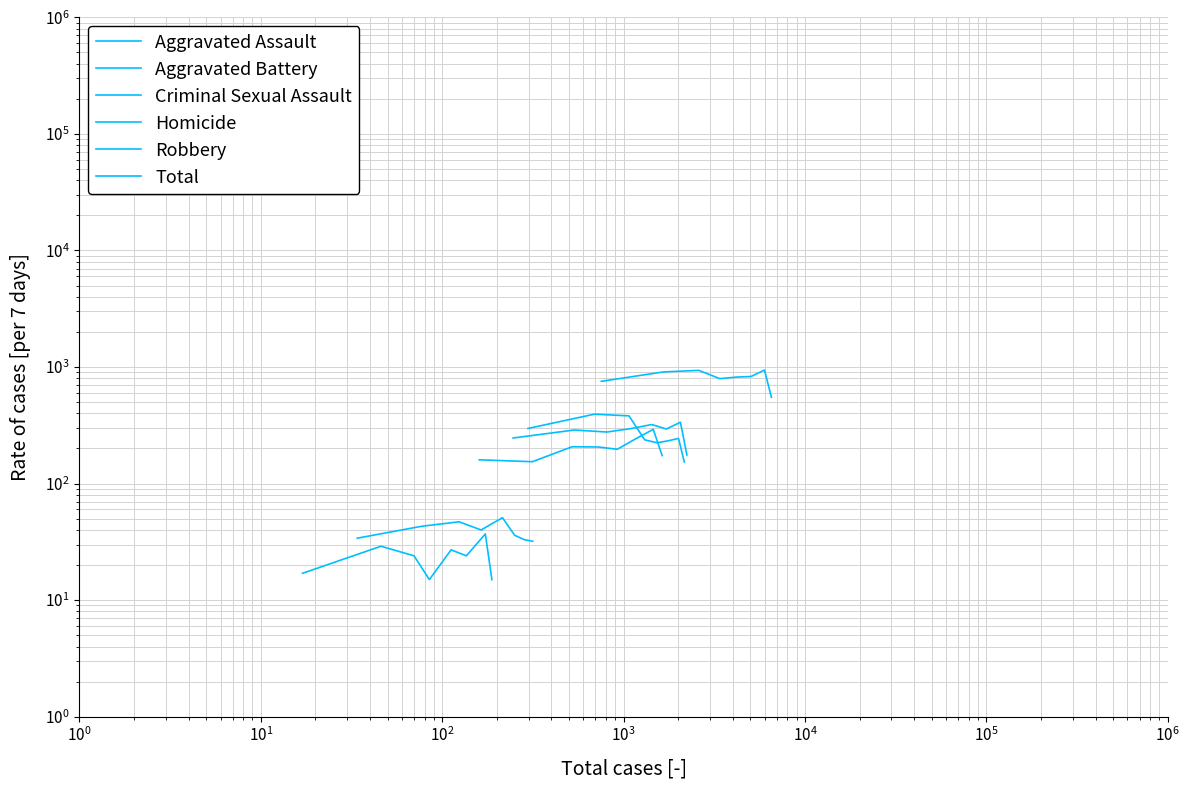

What is the greatest value displayed?

942